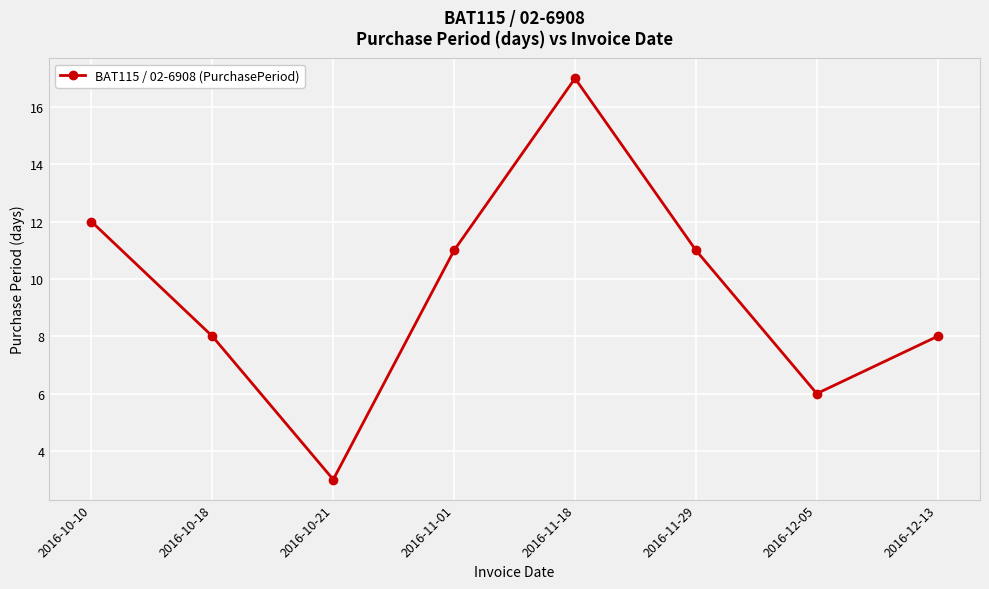

Reading left to right, transcribe all the data shown in this chart.

2016-10-10=12	2016-10-18=8	2016-10-21=3	2016-11-01=11	2016-11-18=17	2016-11-29=11	2016-12-05=6	2016-12-13=8